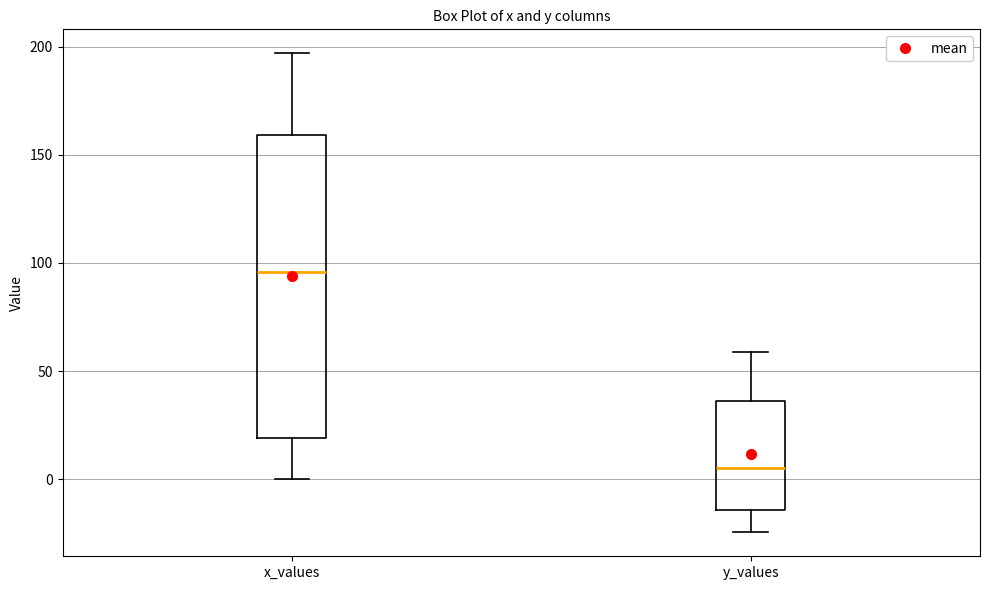

Reading left to right, transcribe this box plot: for each box, give where its median line is, the range the box spans, and where its two whiskers end, as read against the y-axis. The values are not printed on the chart, so give them approximately, as read against the axis.

x_values: median 95, box 20 to 160, whiskers 0 to 195
y_values: median 5, box -15 to 35, whiskers -25 to 60